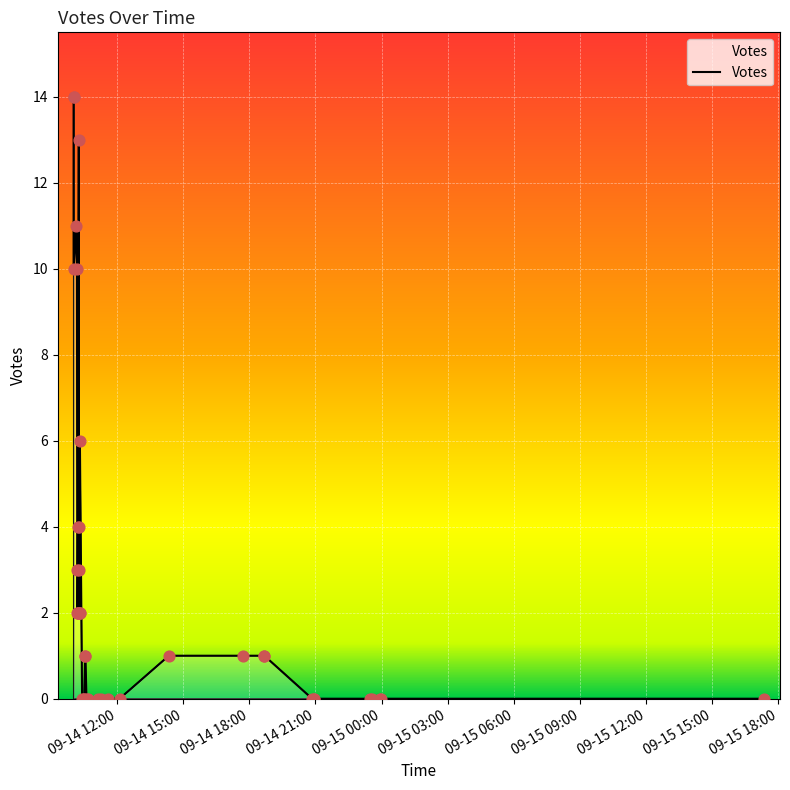

What is the change in value from 2019-09-14 10:16 to 2019-09-14 10:17?

-2